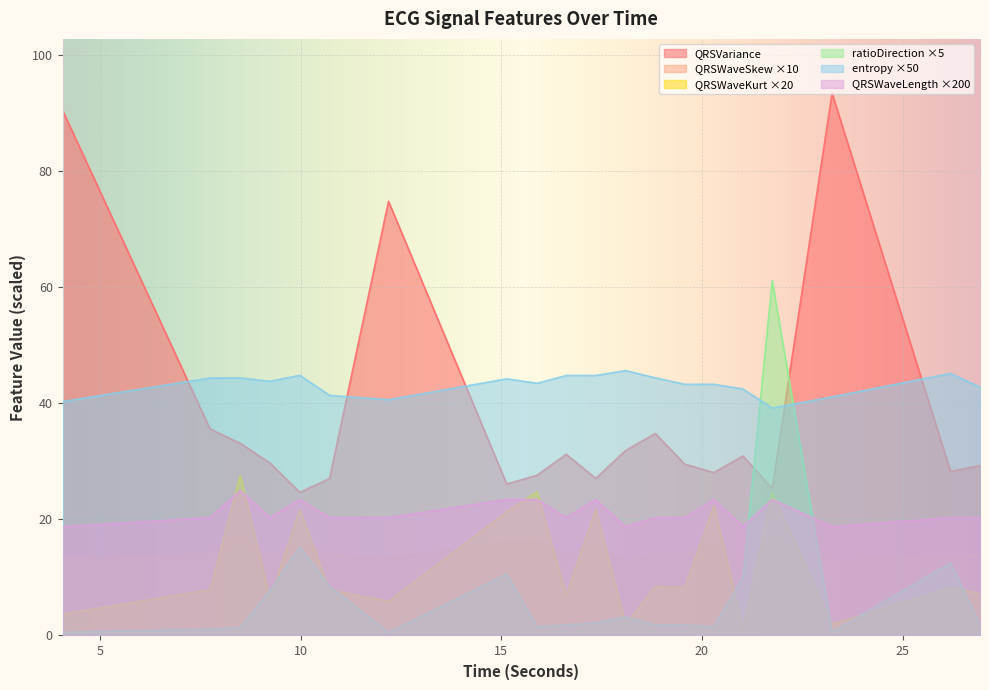

At which category does the chart reach its minimum across all series?

12.1875